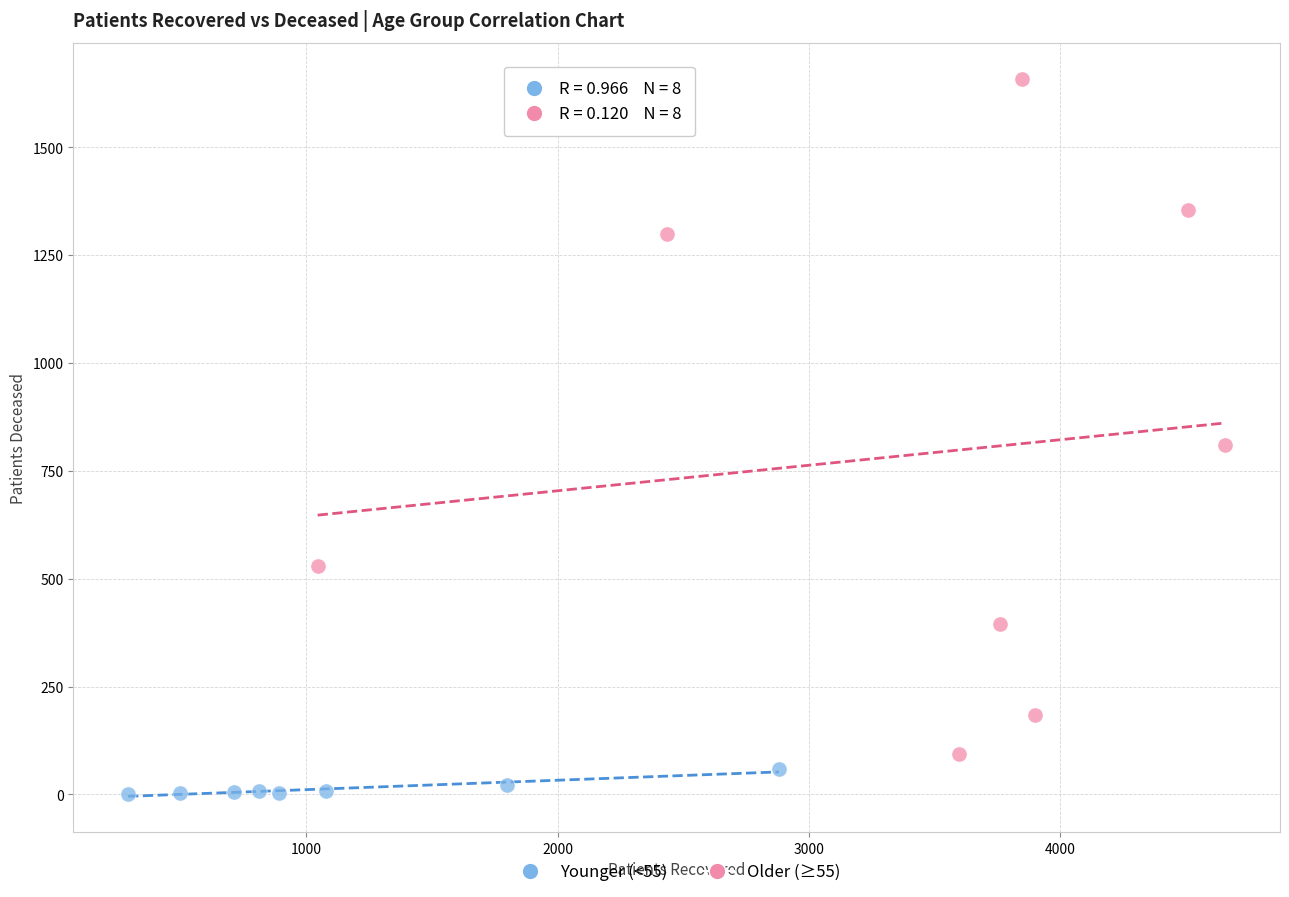

Which series has the largest Y range (max minus min)?

Older (≥55)